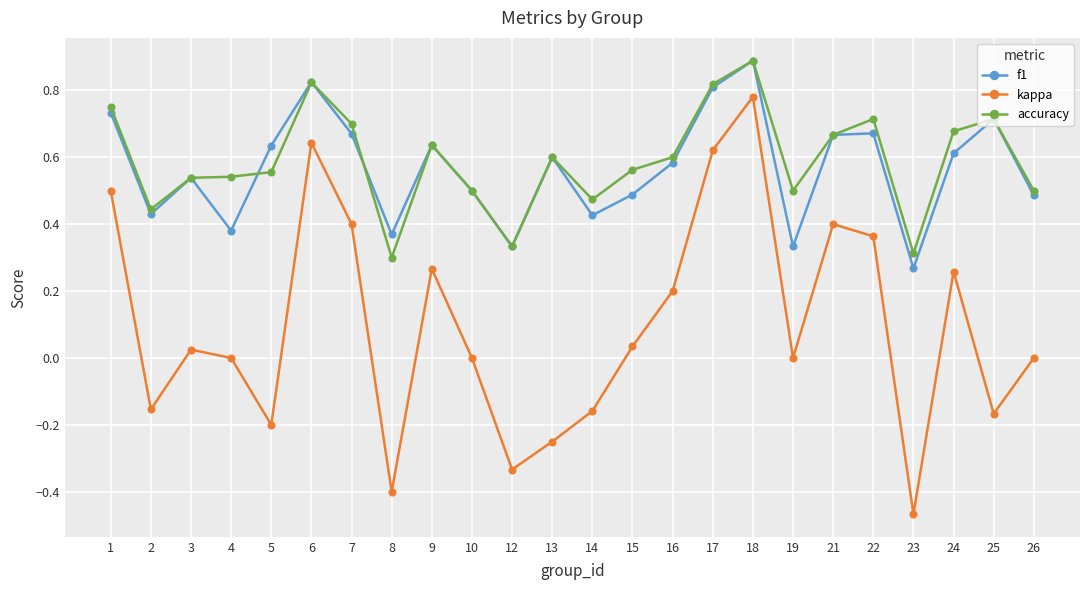

Where does the kappa series first go above 0?

1